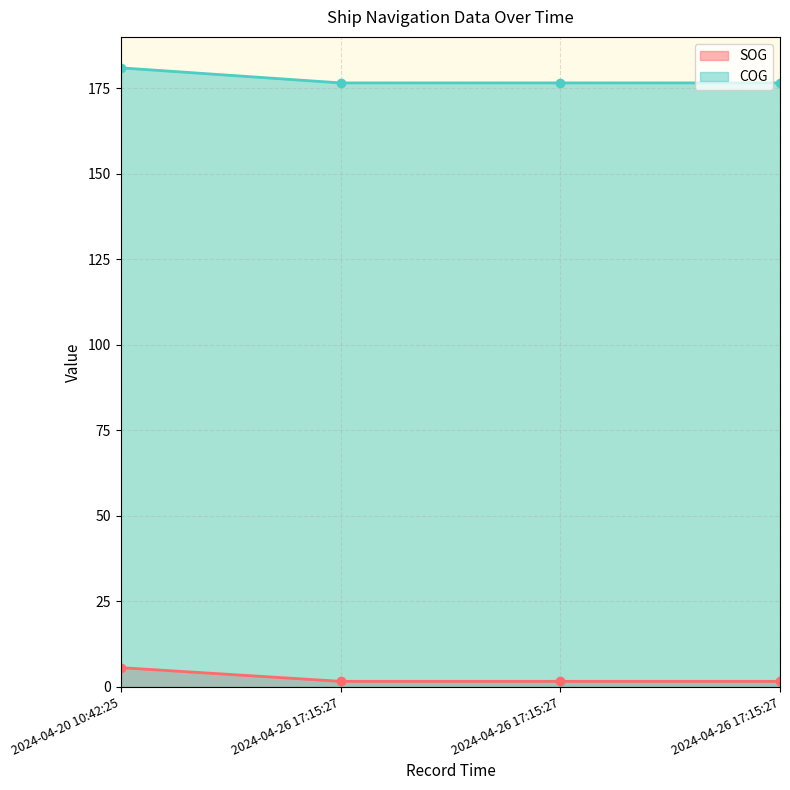

Which label corresponds to the smallest value in the chart?

2024-04-26 17:15:27